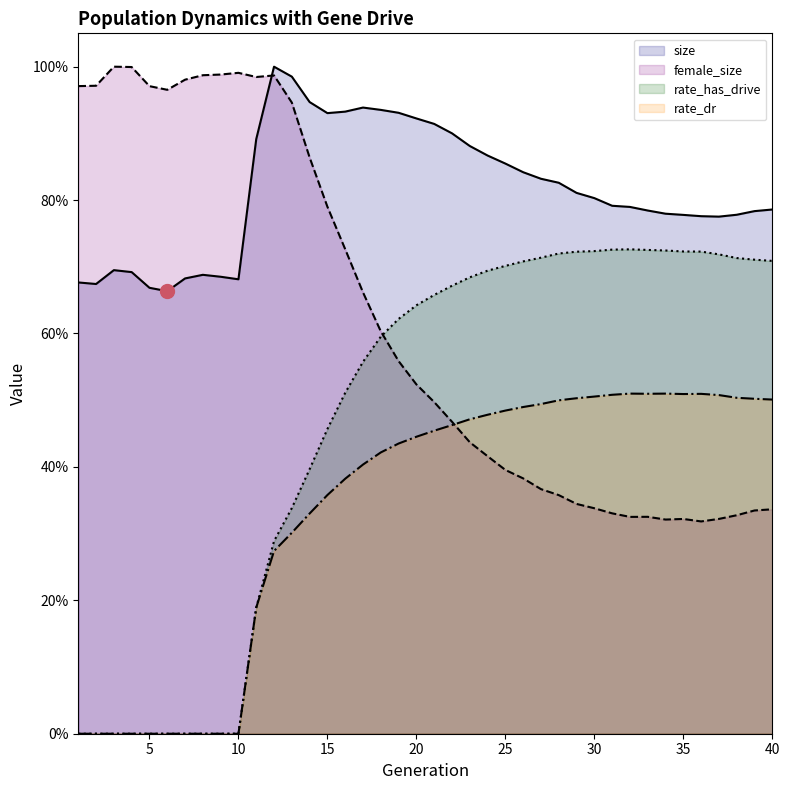

What is the highest value of the size series?

1.0